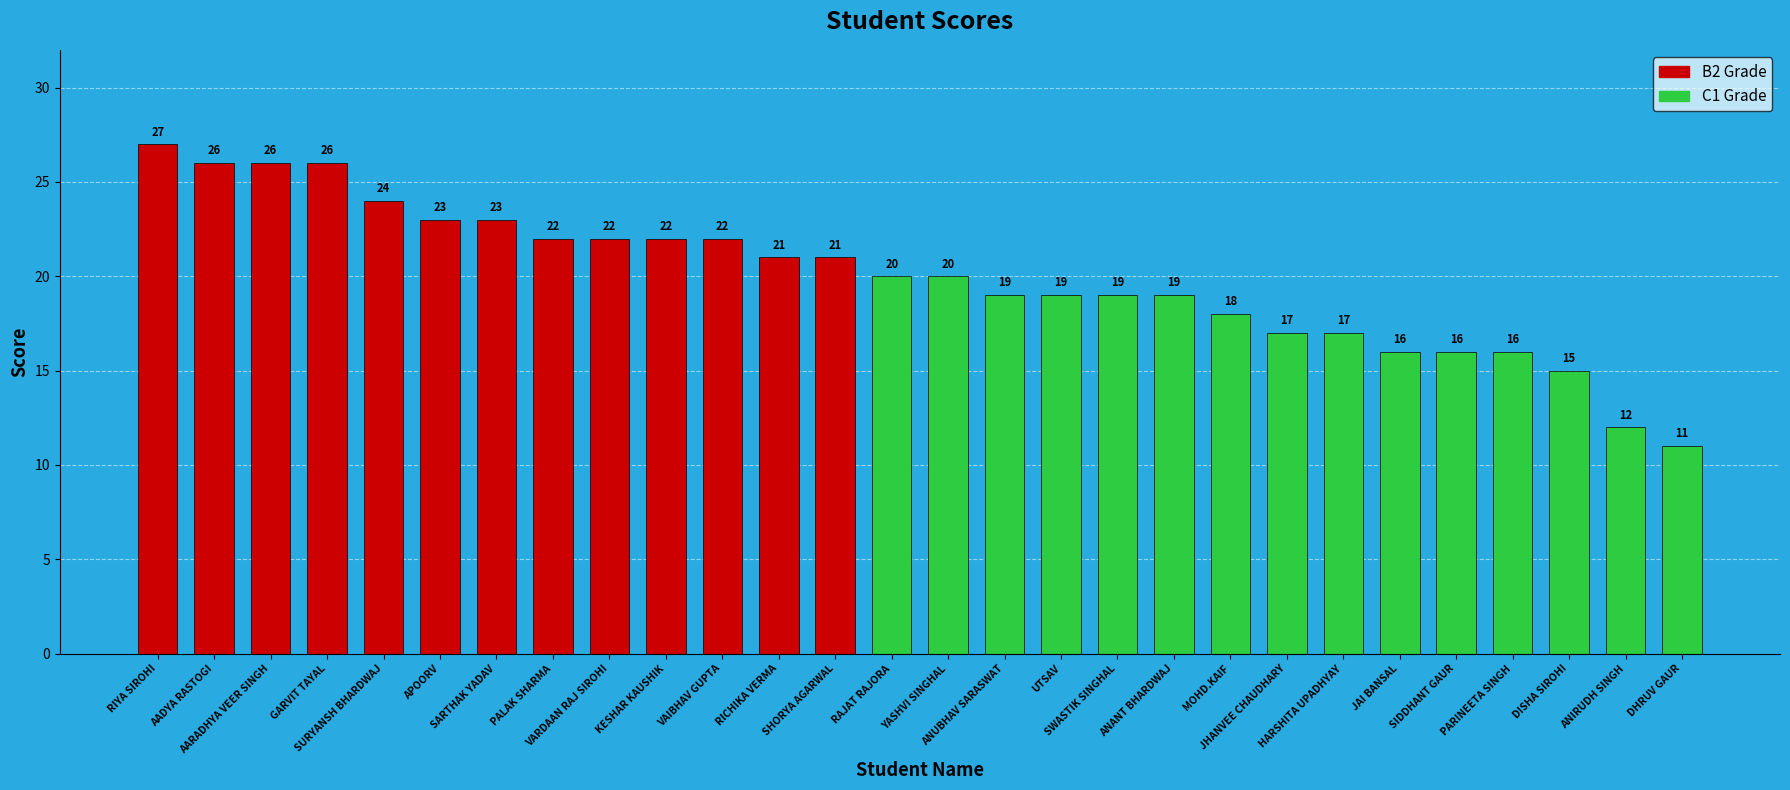

Does the chart contain stacked bars?

No